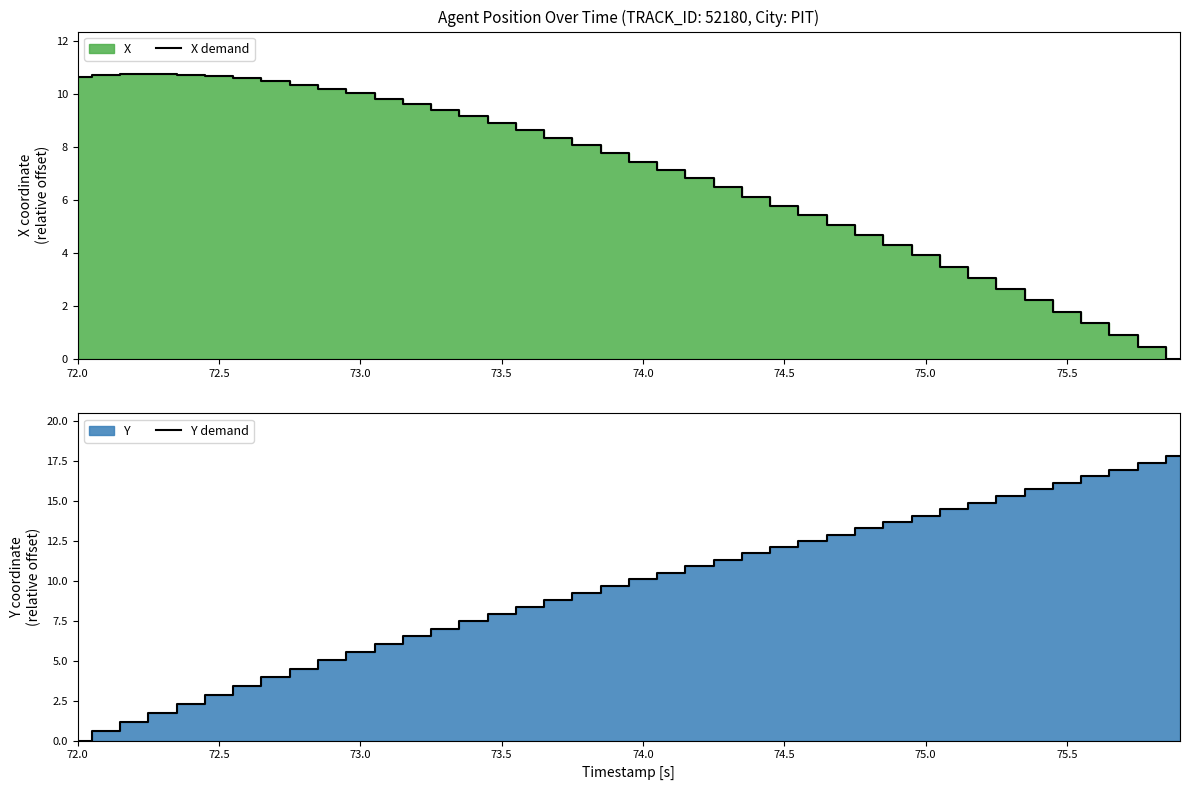

At which label does X demand first exceed 7?

72.0